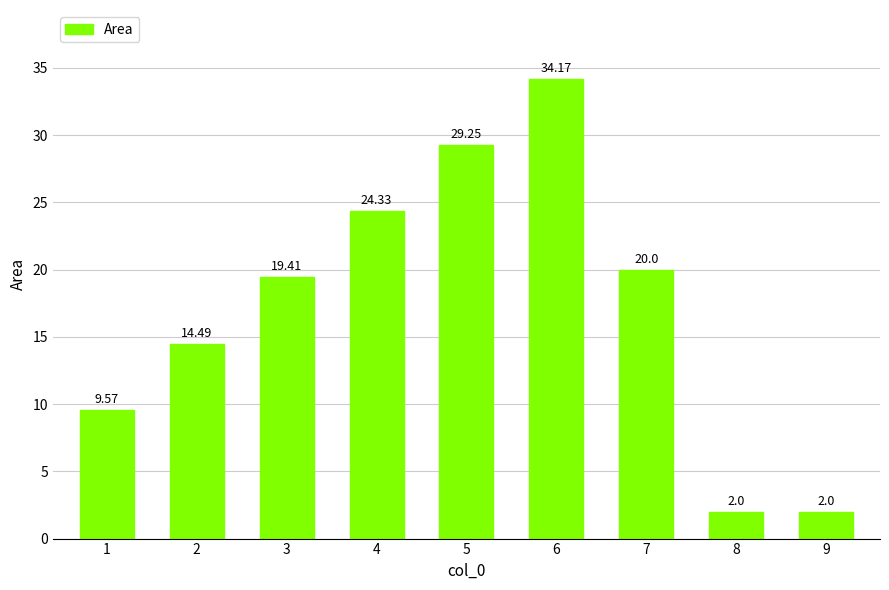

What is the sum of all values?

155.2